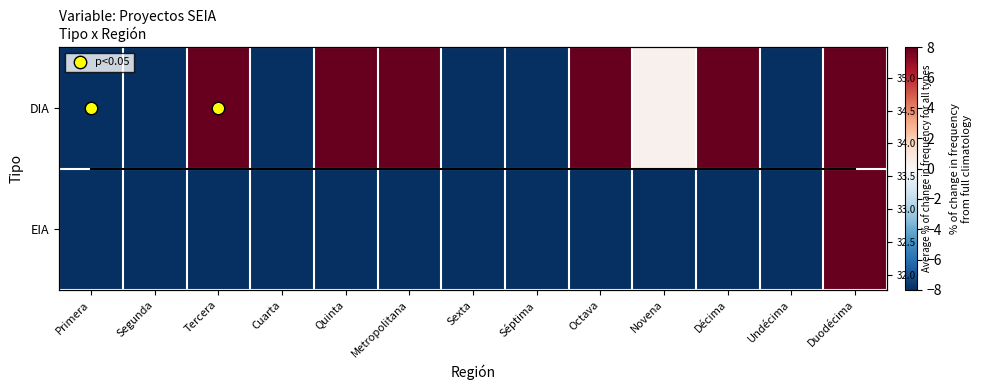

Which has a higher value, Octava or Segunda?

Octava